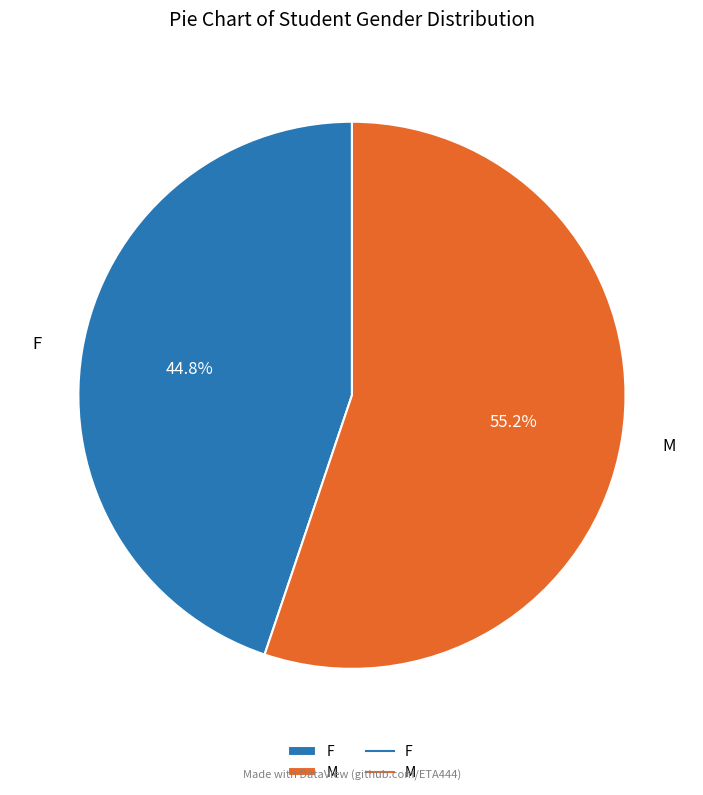

Which category has the biggest portion of the pie?

M